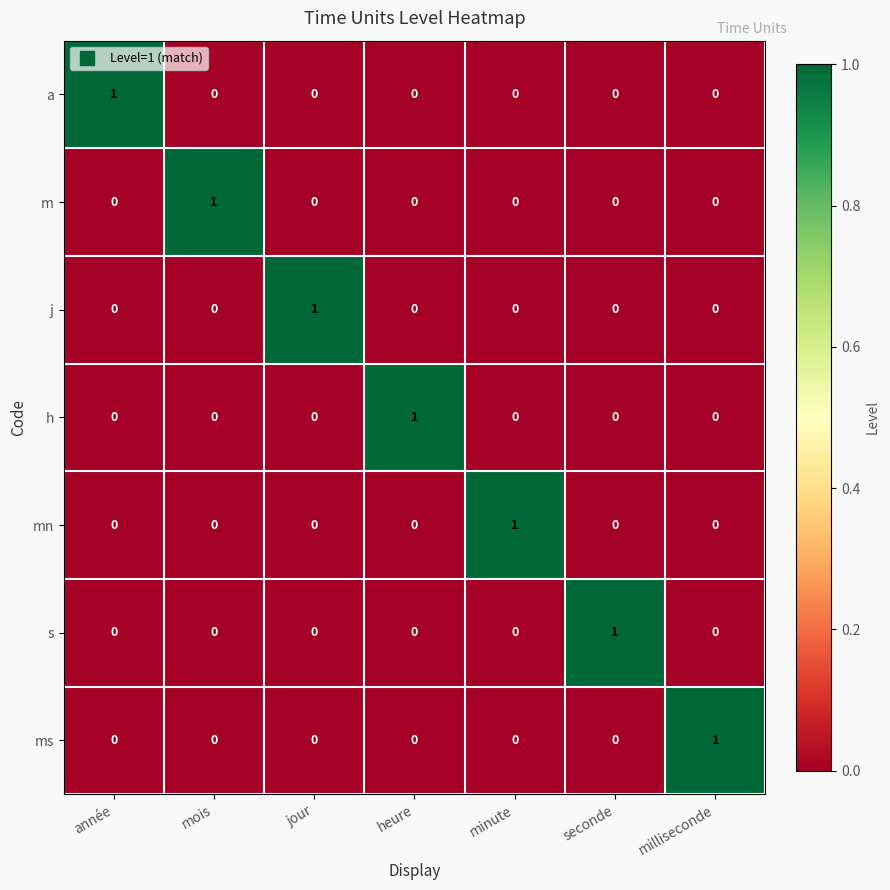

What is the spread (max minus min) of values at milliseconde?

1